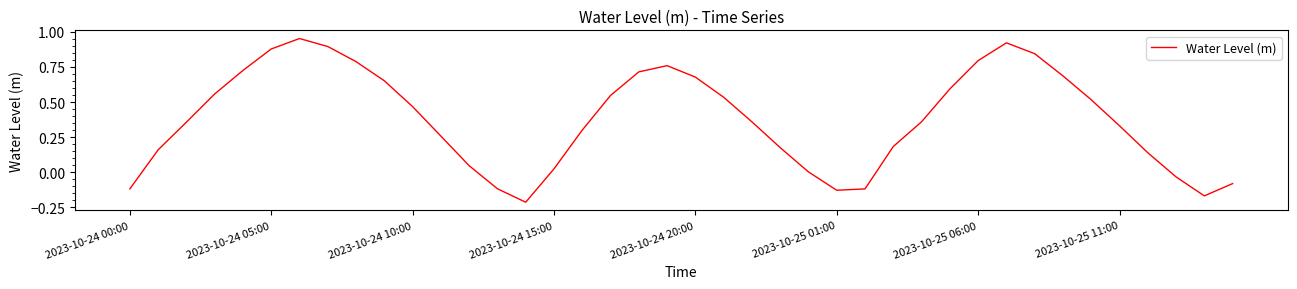

The chart shows a value of 0.7 at 2023-10-24 10:00. True or false?

False